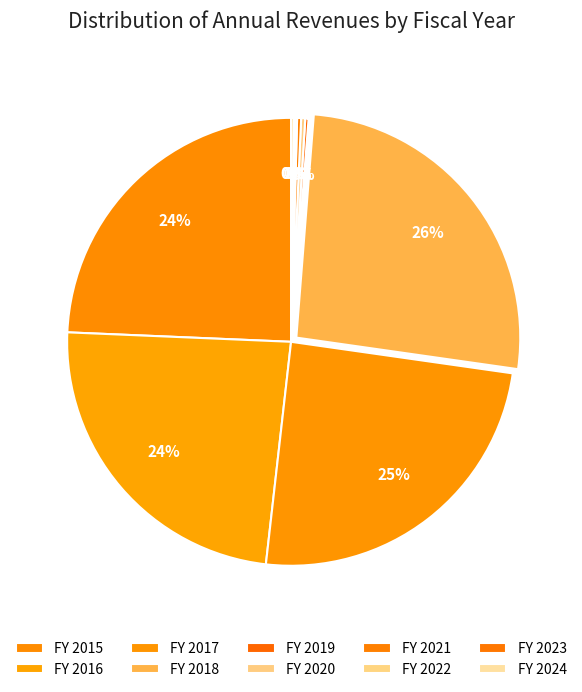

To the nearest percent, what is the difference between the largest and smallest slice percentages?

26%